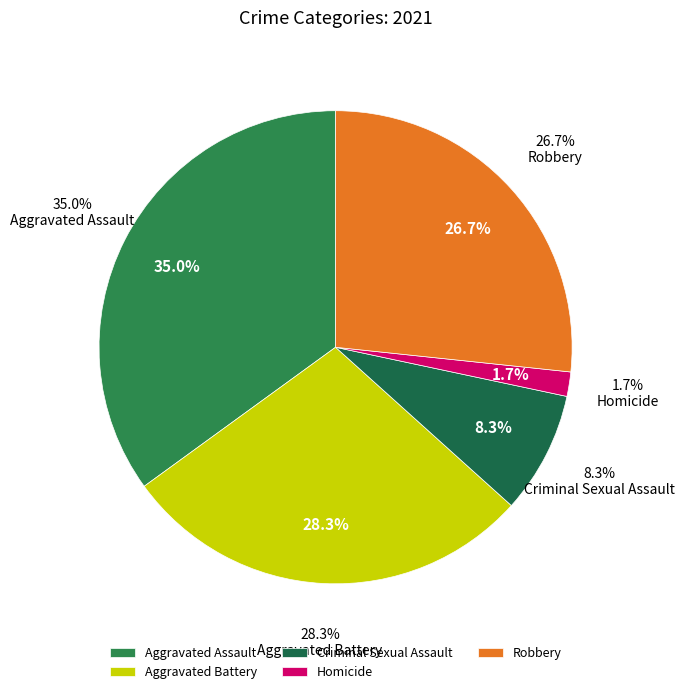

Does any single category account for the majority?

No